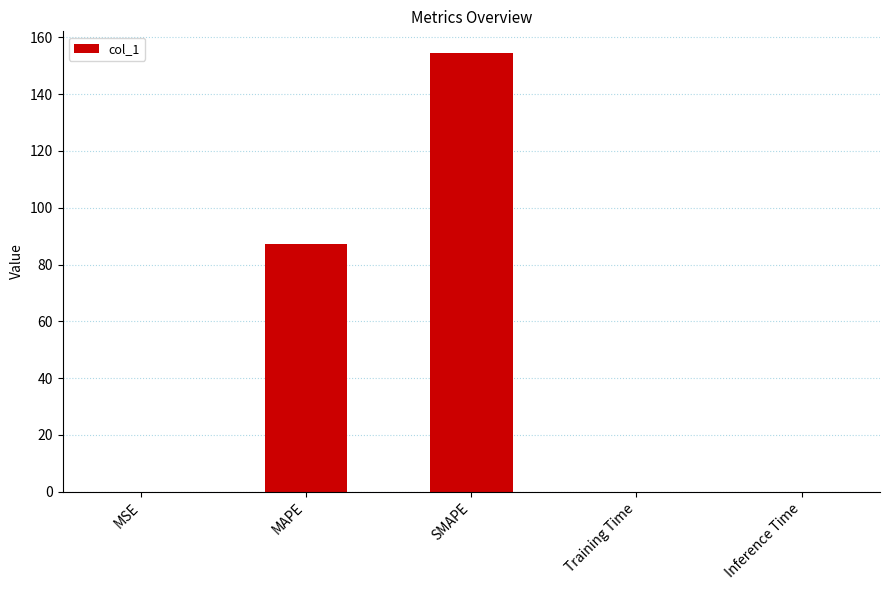

Which label corresponds to the largest value in the chart?

SMAPE